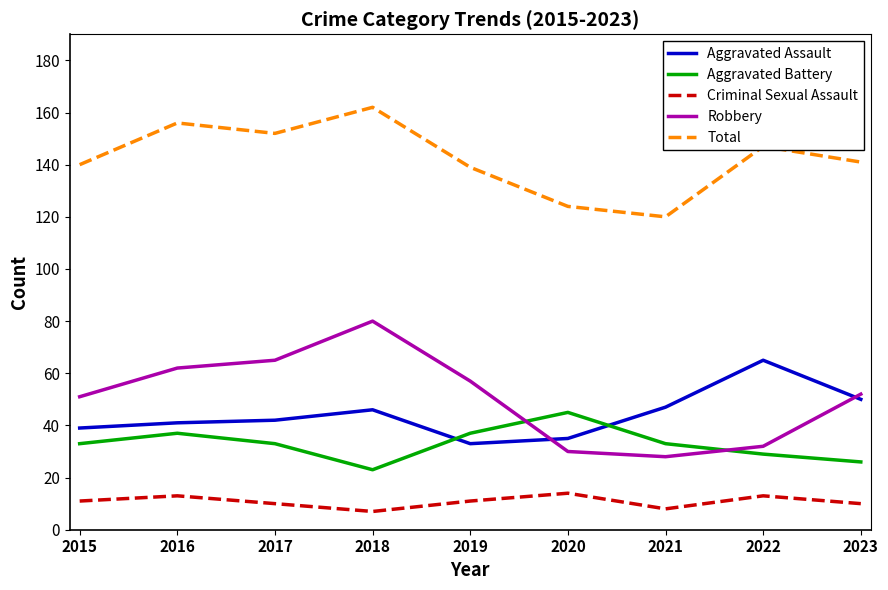

What are all the series names shown in the legend?

Aggravated Assault, Aggravated Battery, Criminal Sexual Assault, Robbery, Total